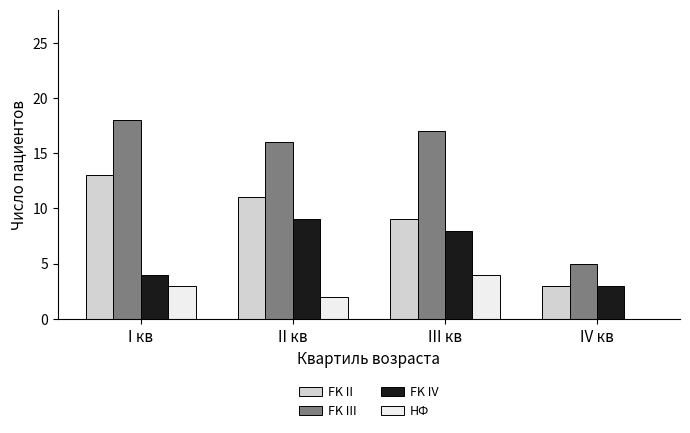

Reading right to left, transcribe all the data shown in this chart.

FK II: IV кв=3	III кв=9	II кв=11	I кв=13
FK III: IV кв=5	III кв=17	II кв=16	I кв=18
FK IV: IV кв=3	III кв=8	II кв=9	I кв=4
НФ: IV кв=0	III кв=4	II кв=2	I кв=3